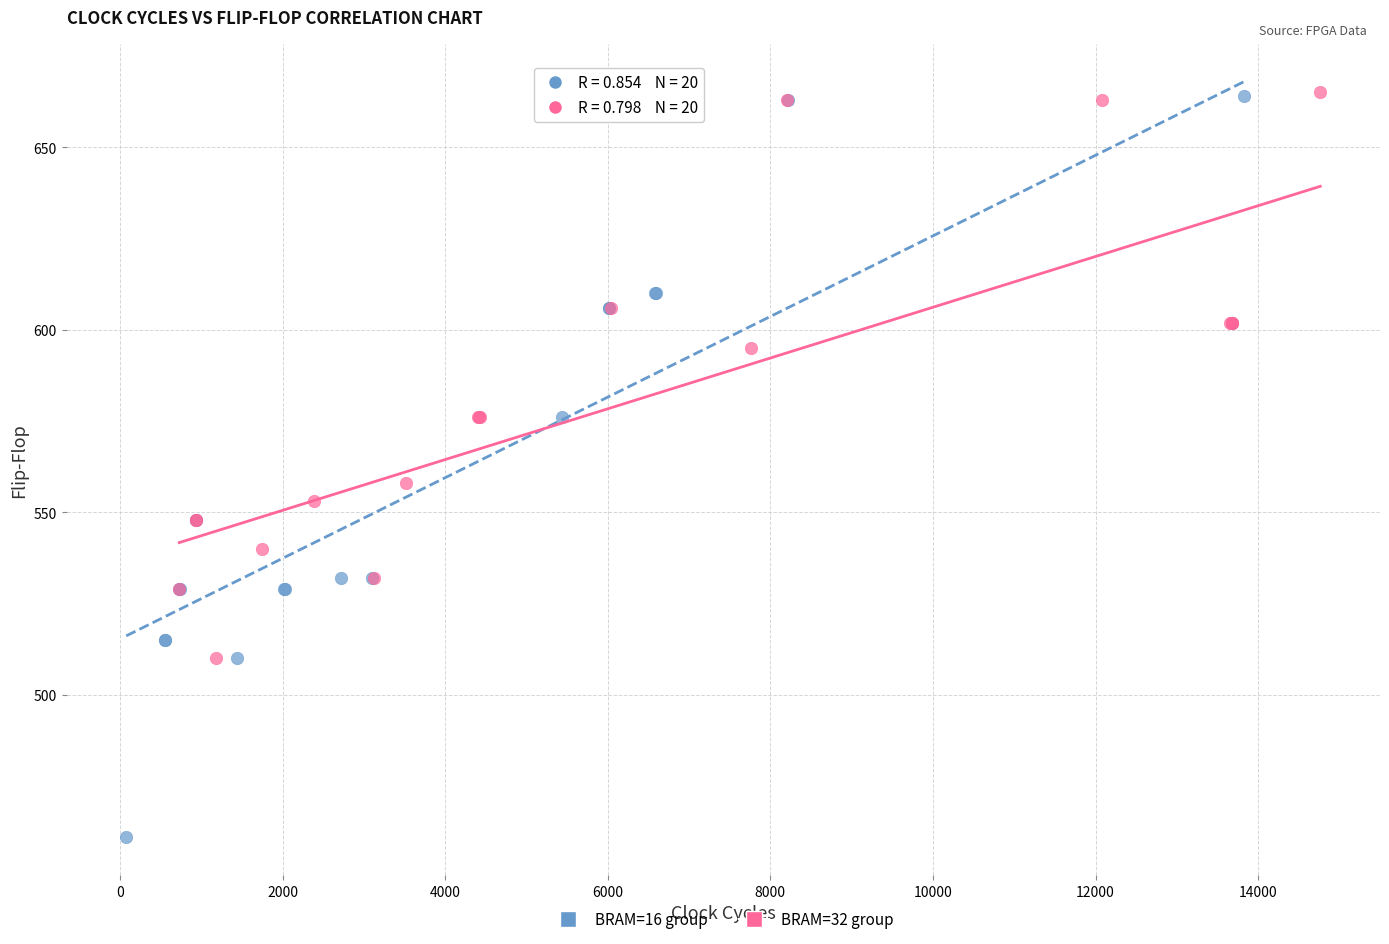

Which series contains the lowest Y value?

BRAM=16 group